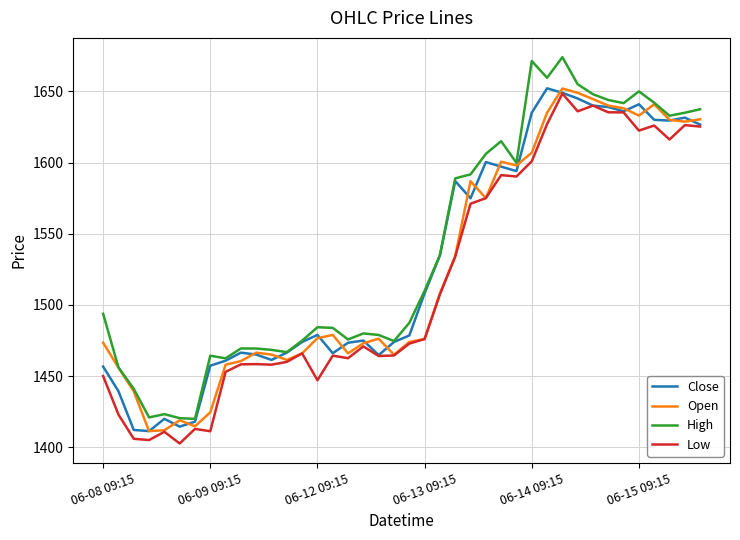

True or false: Low and High intersect in this chart.

False